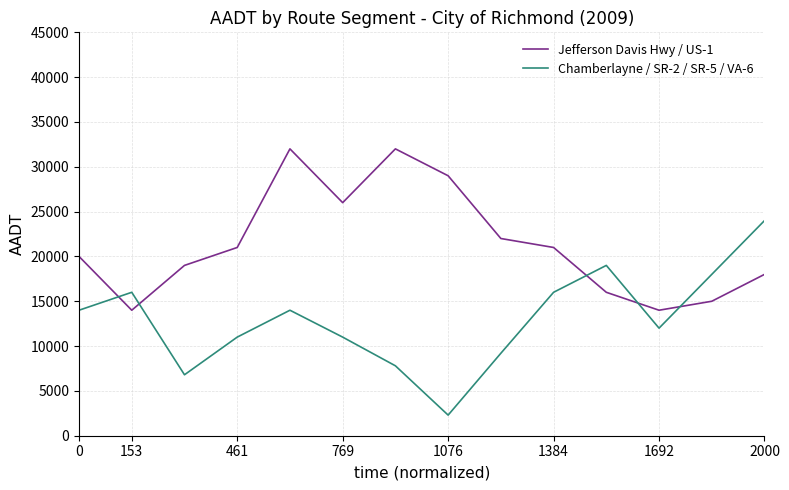

How many intersections are there between Chamberlayne / SR-2 / SR-5 / VA-6 and Jefferson Davis Hwy / US-1?

5